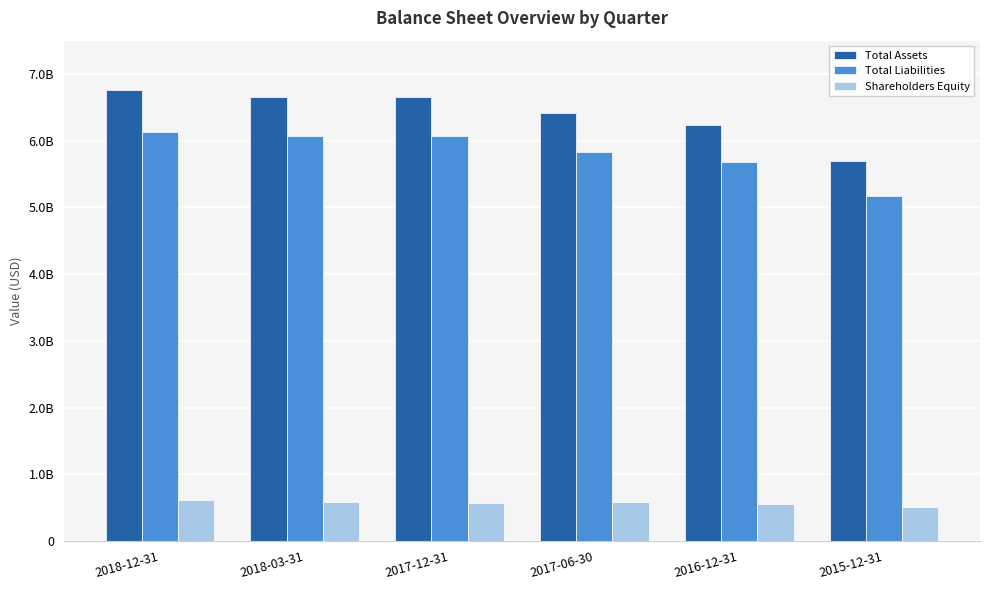

Are the bars grouped side by side (vs. stacked)?

Yes